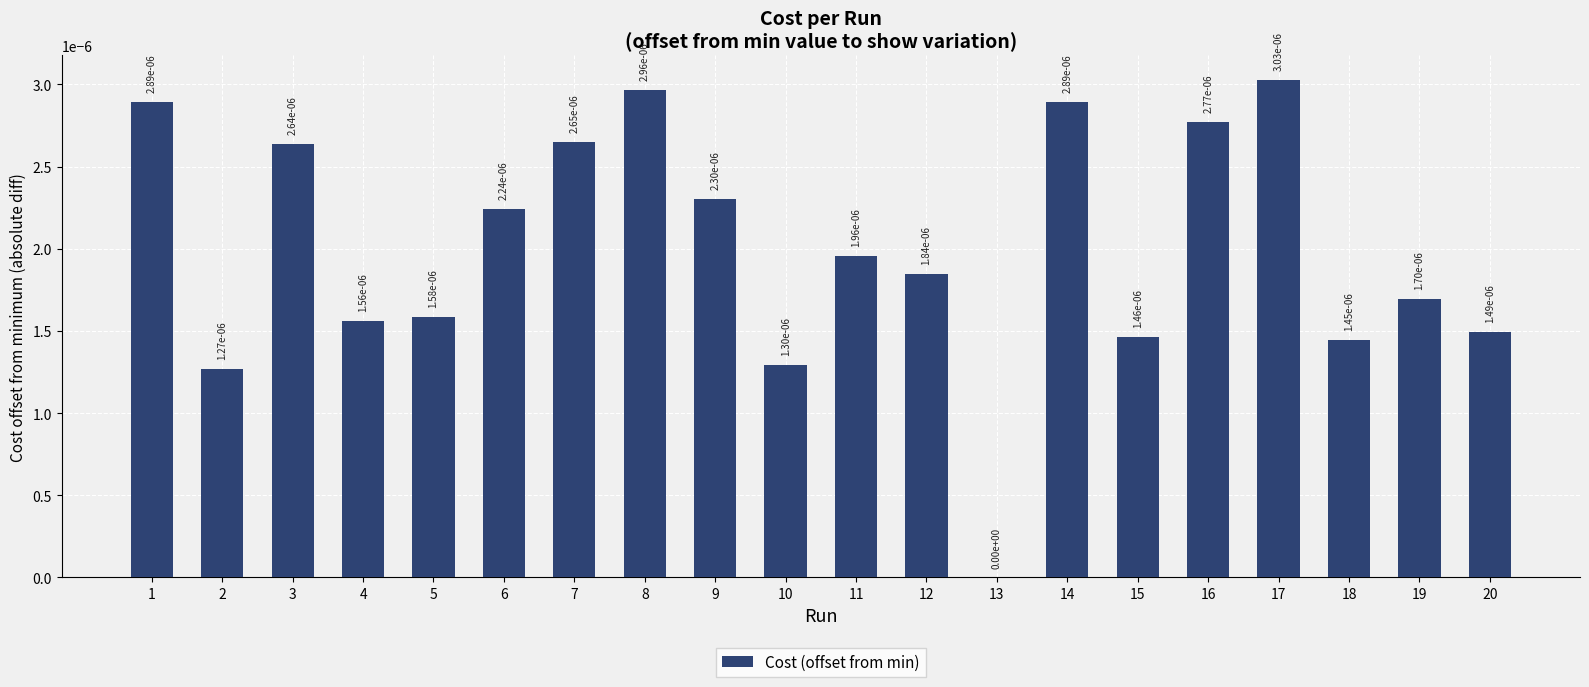

Count the number of categories in the chart.

20